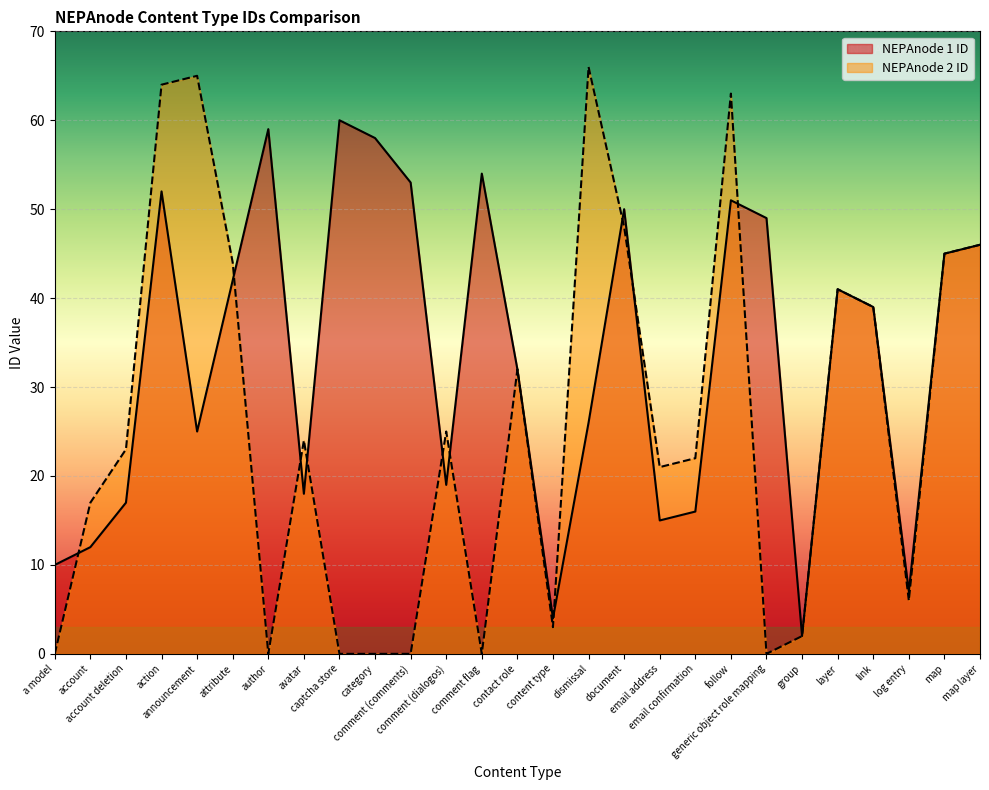

What is the approximate value of NEPAnode 2 ID at log entry, to the nearest 5?

5